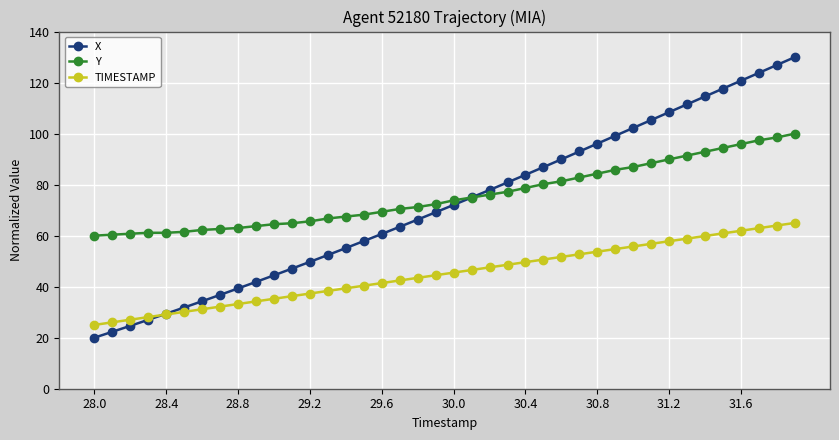

Does the chart display data point markers on the line(s)?

Yes